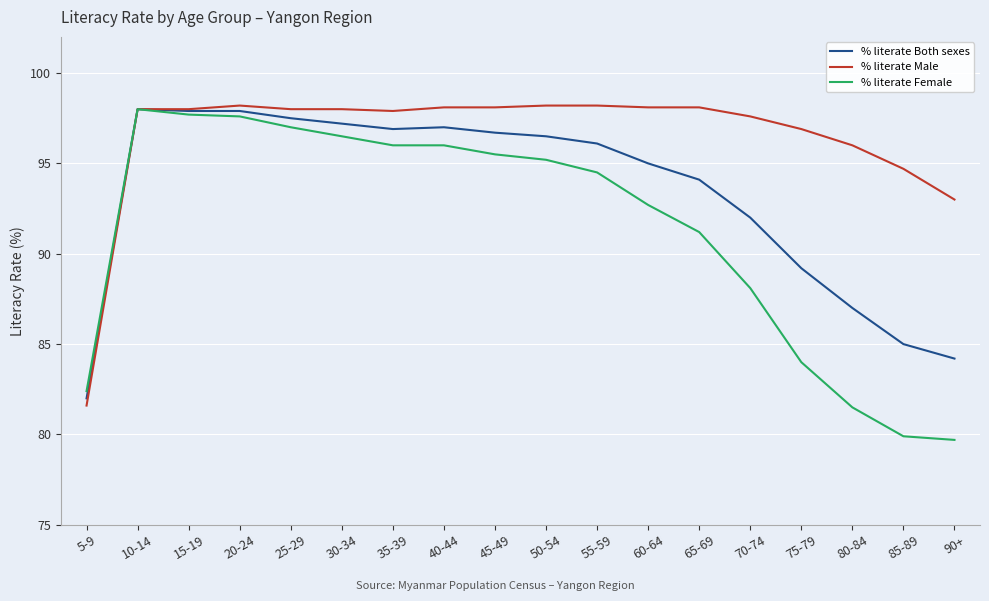

Where is the first local maximum for % literate Female?

10-14